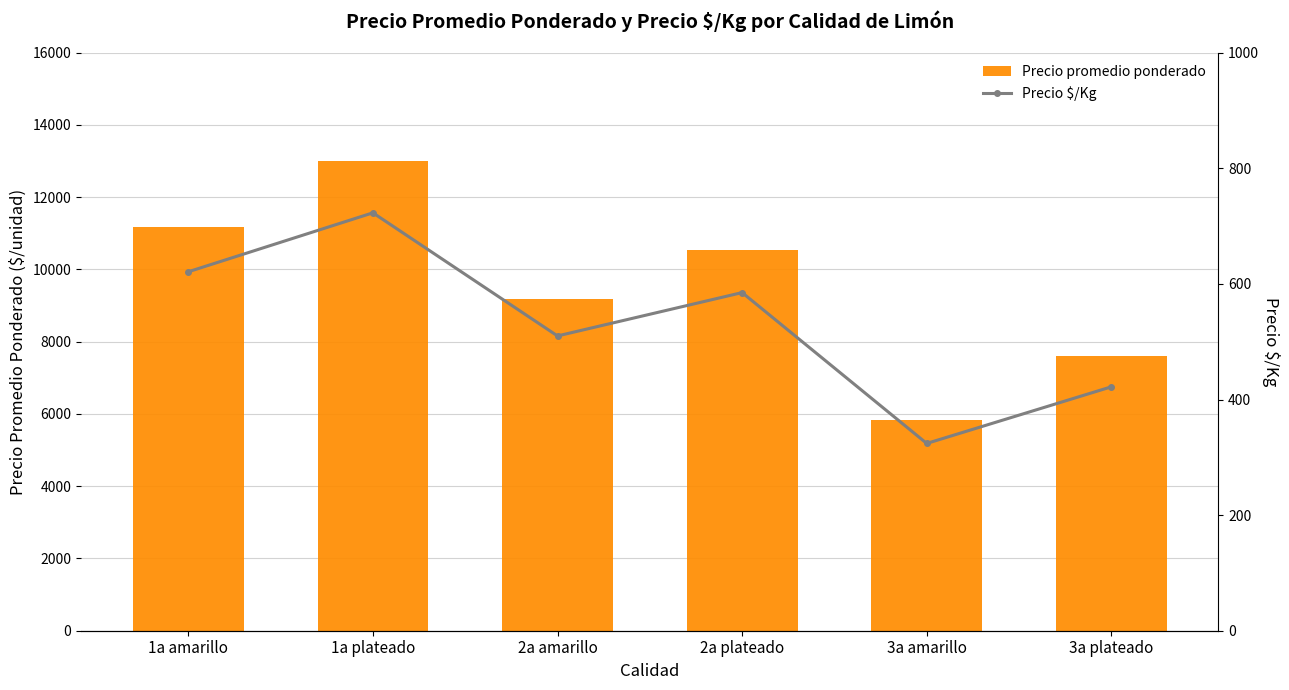

Count the number of data series in this chart.

2